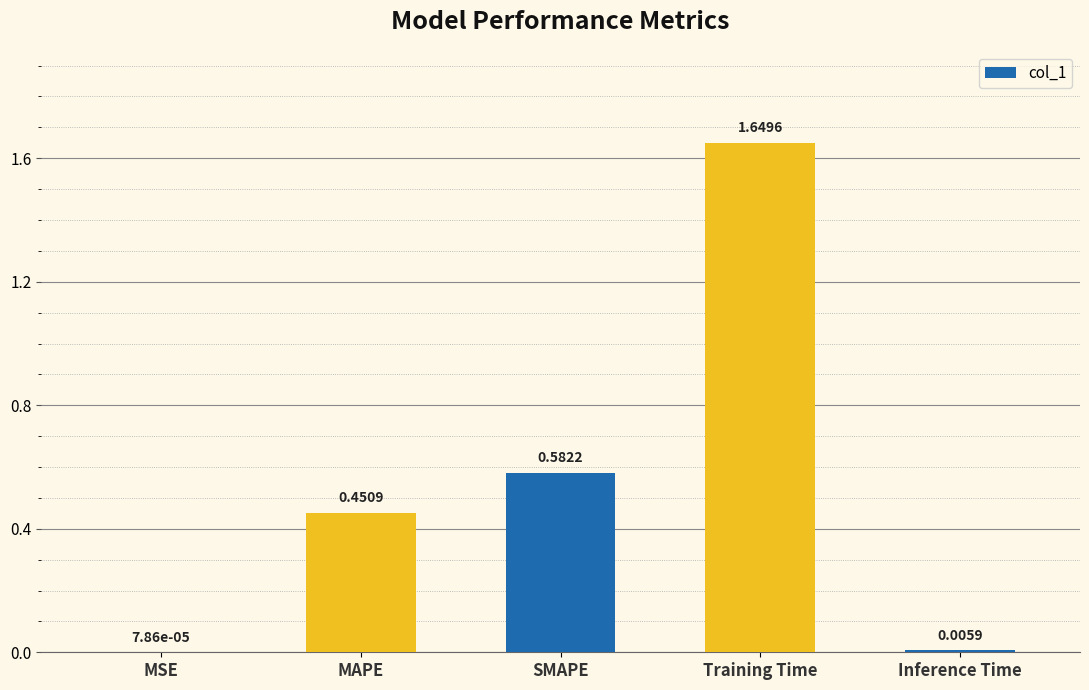

Are the bars horizontal?

No